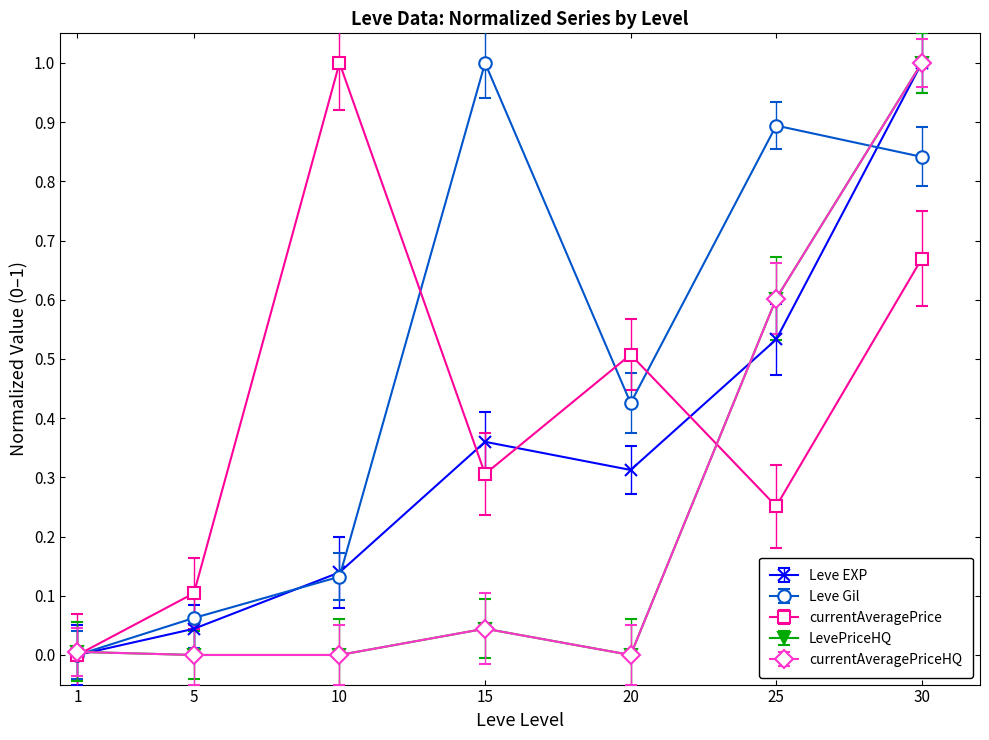

Is this an area chart (filled region under the line)?

No